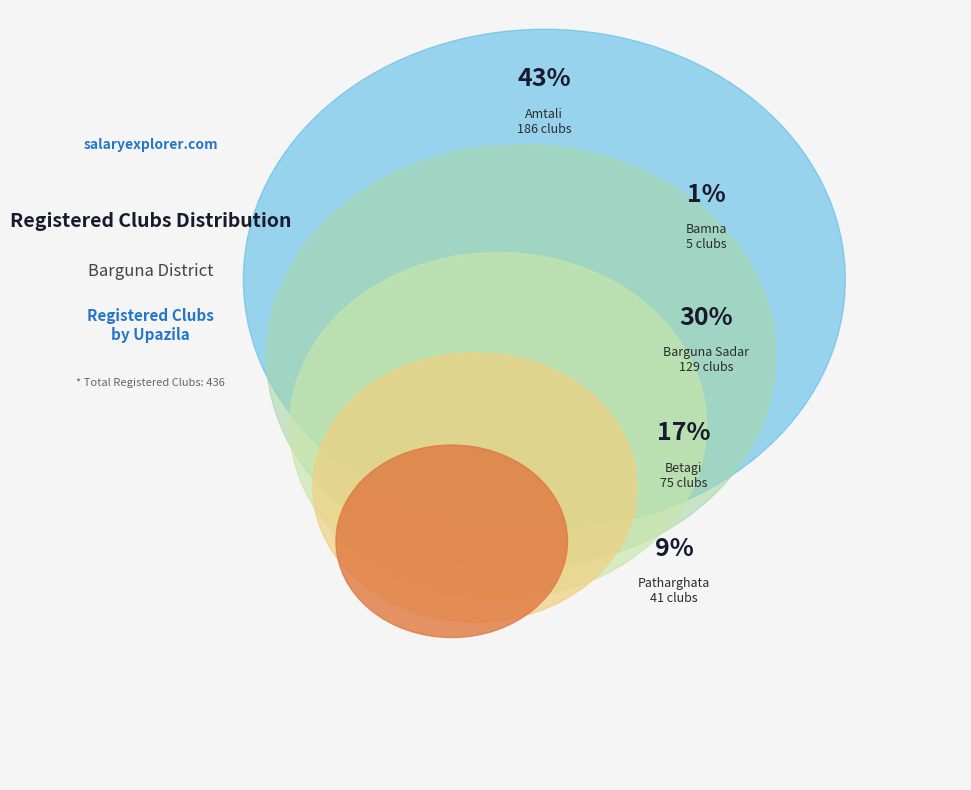

Between Barguna Sadar and Bamna, which is larger?

Barguna Sadar